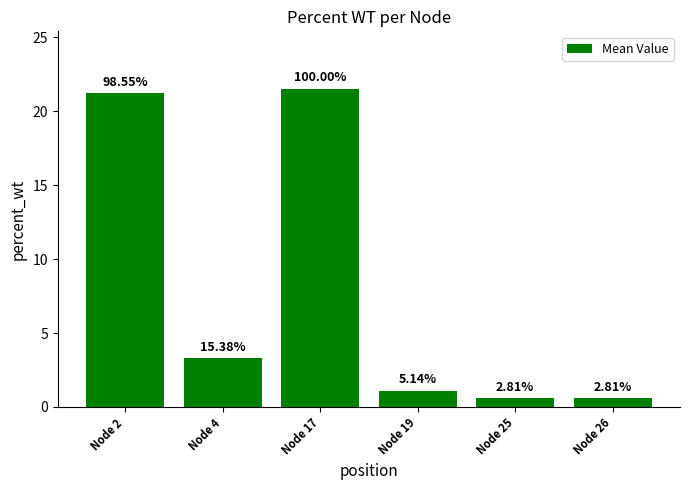

Are the bars horizontal?

No